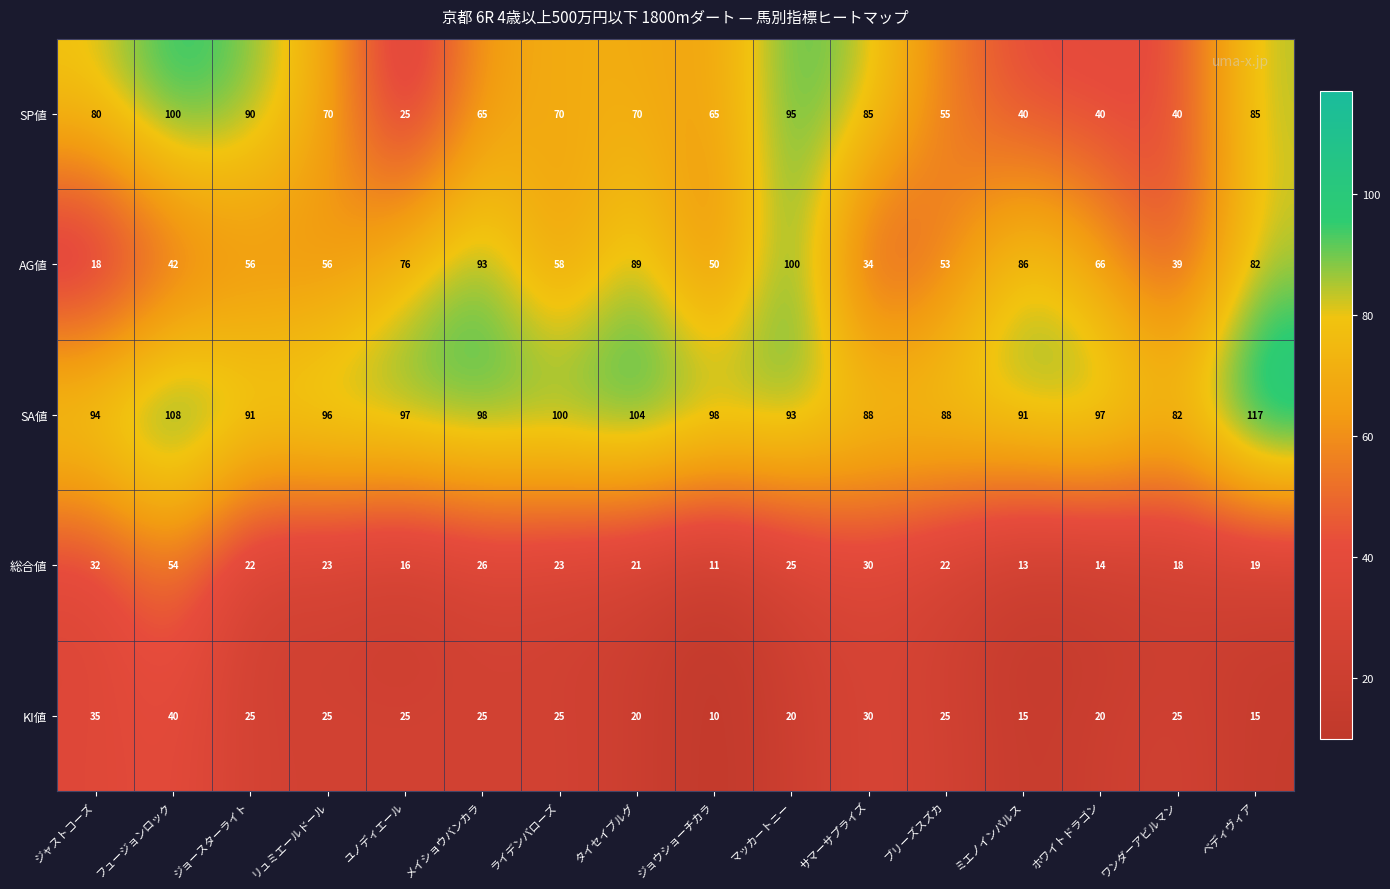

At which label does SP値 first exceed 70?

ジャストコーズ